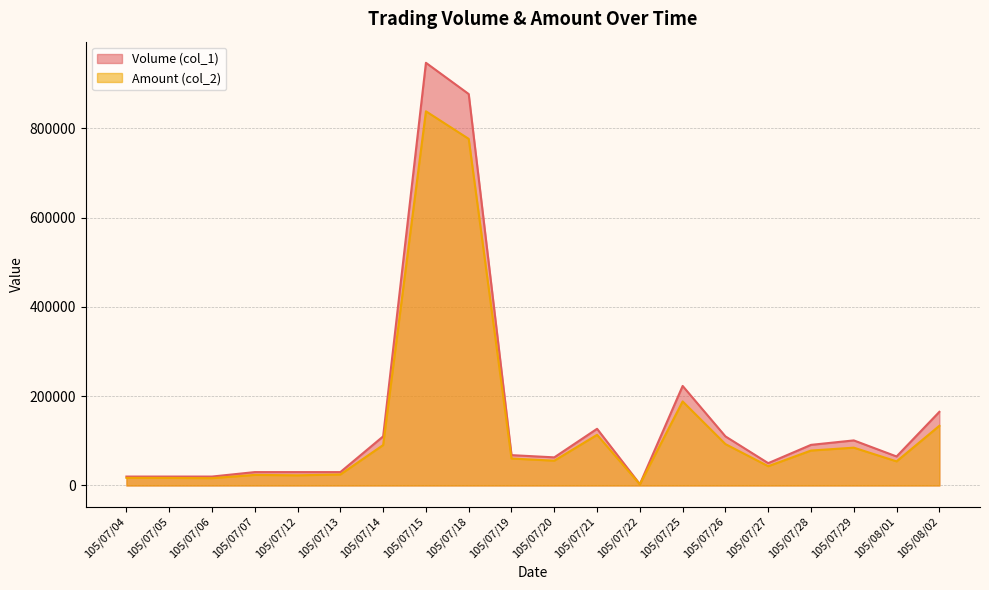

Does the chart display data point markers on the line(s)?

No